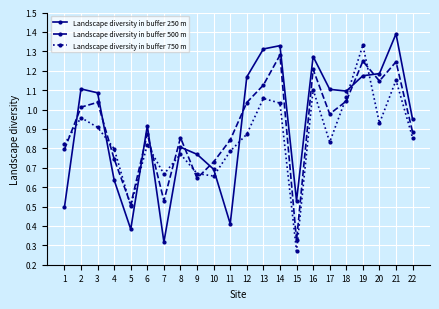

Which category has the lowest value in the Landscape diversity in buffer 250 m series?

7